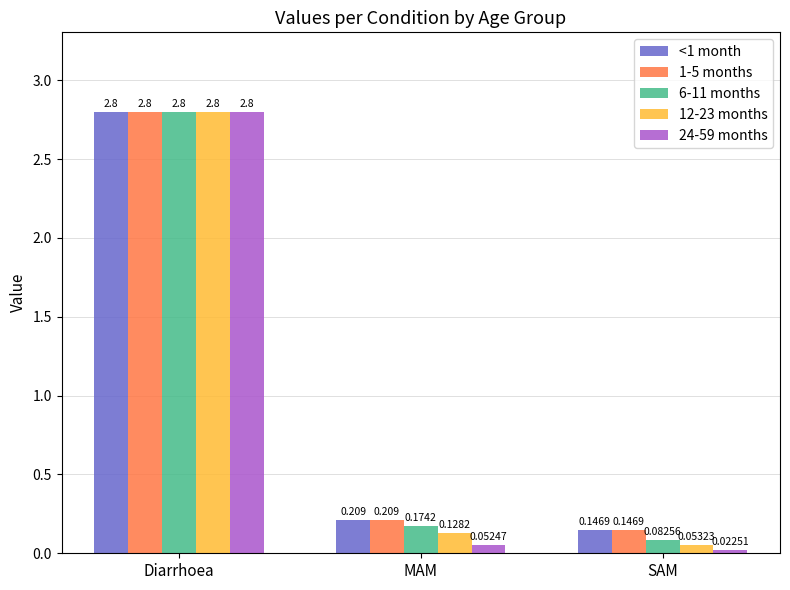

List the labels in order of 6-11 months value, largest first.

Diarrhoea, MAM, SAM